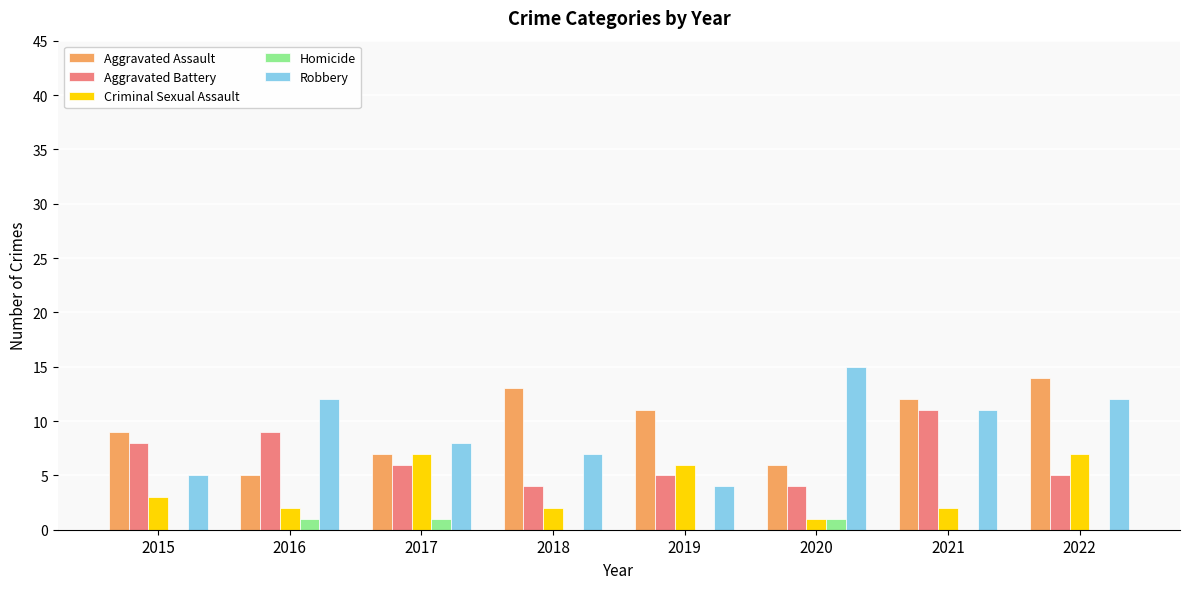

Is it true that Robbery equals 1 at 2019?

False